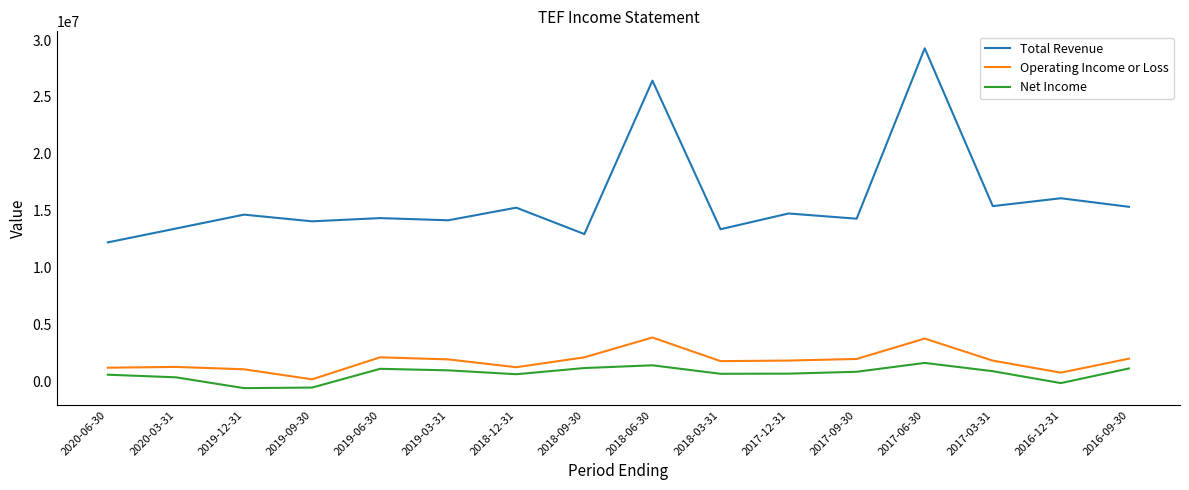

What is the smallest value displayed?

-572500